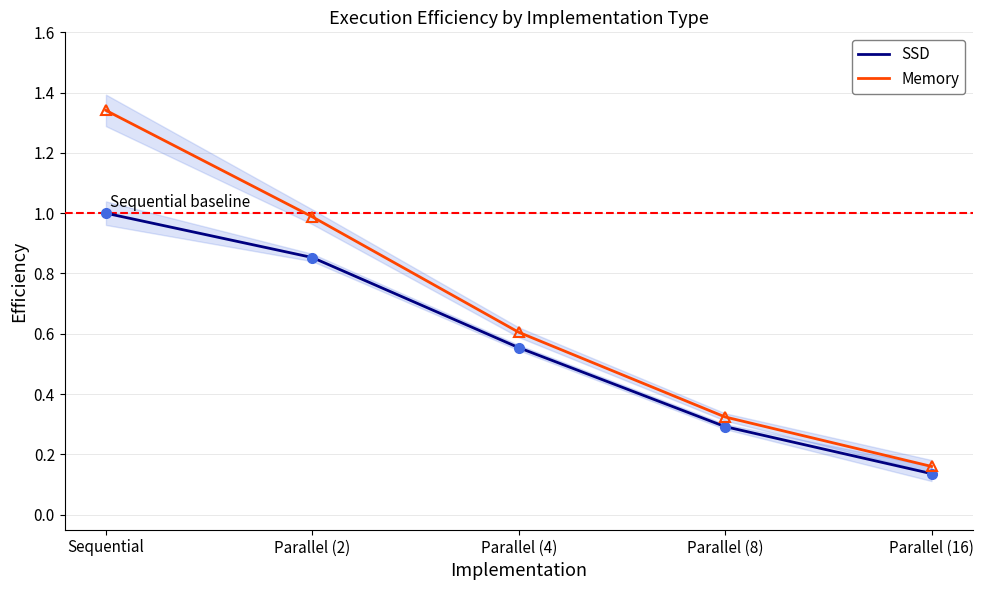

What are all the series names shown in the legend?

SSD, Memory